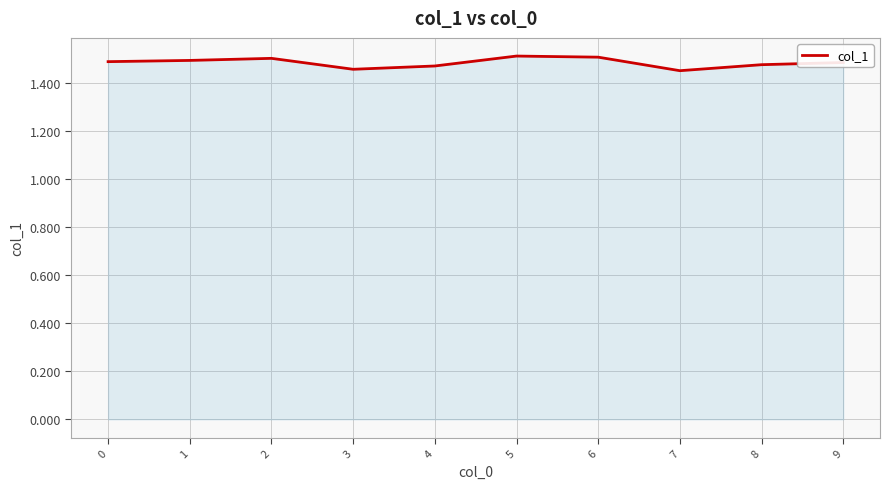

Is it true that the value at 1 is 1.5?

True